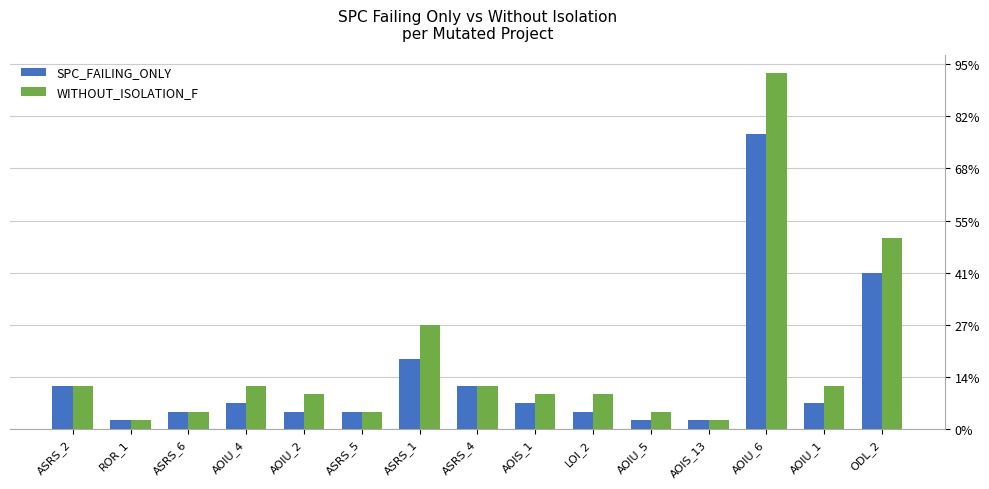

Where does the WITHOUT_ISOLATION_F series first go above 4?

ASRS_2